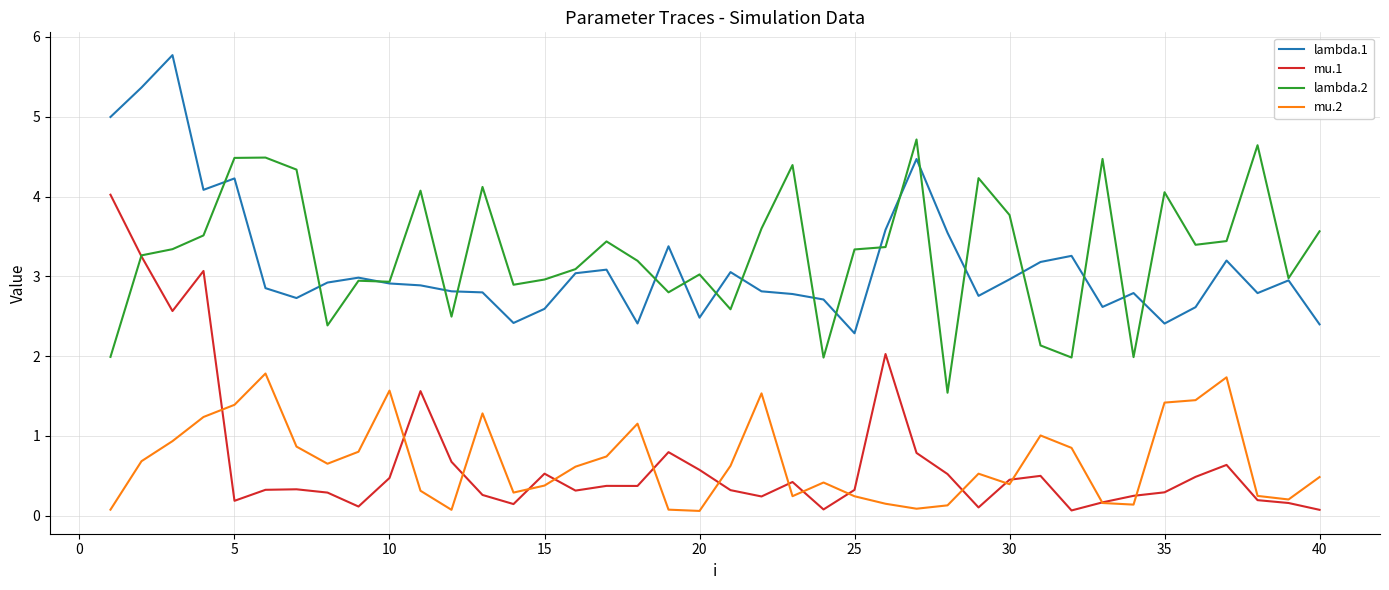

True or false: lambda.2 and mu.2 intersect in this chart.

False